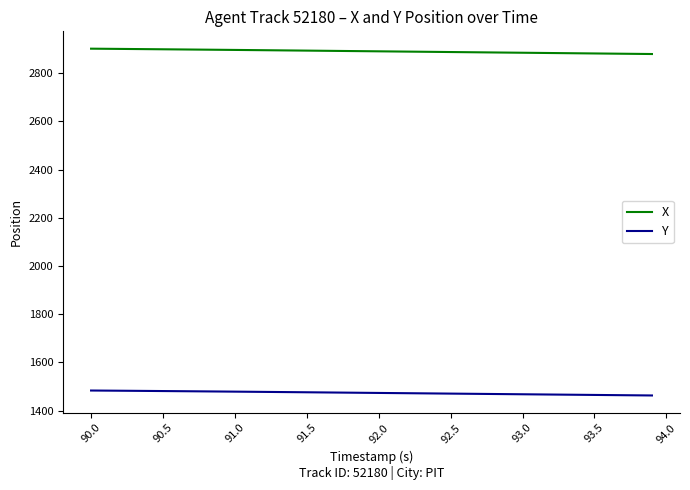

What is the minimum value for Y?

1462.7